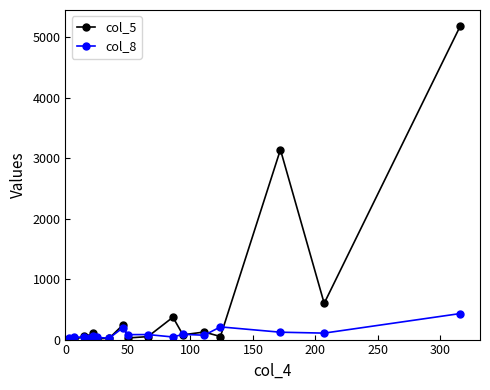

Rank the series by their average value, from highest to lowest.

col_5, col_8